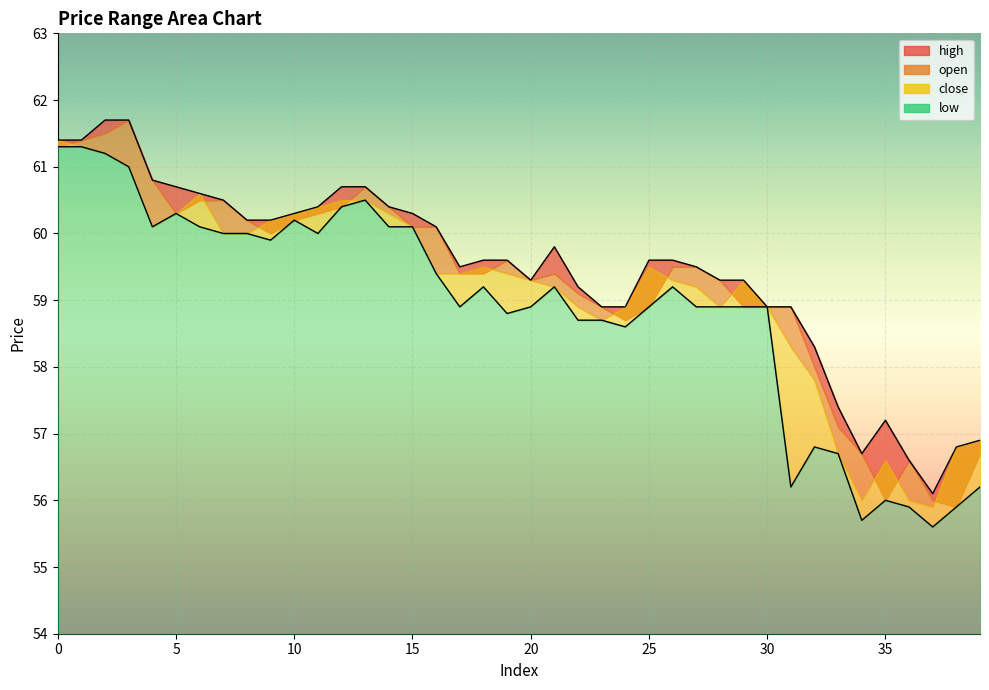

Where is the first local maximum for low?

5